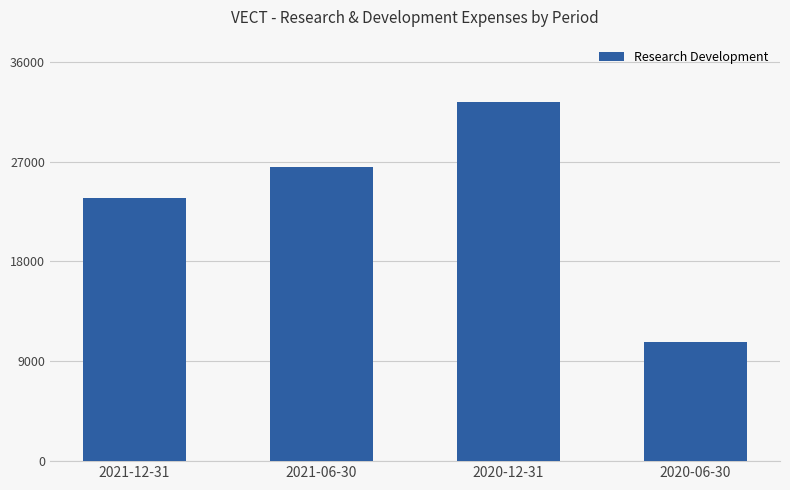

How many bars are there in total?

4